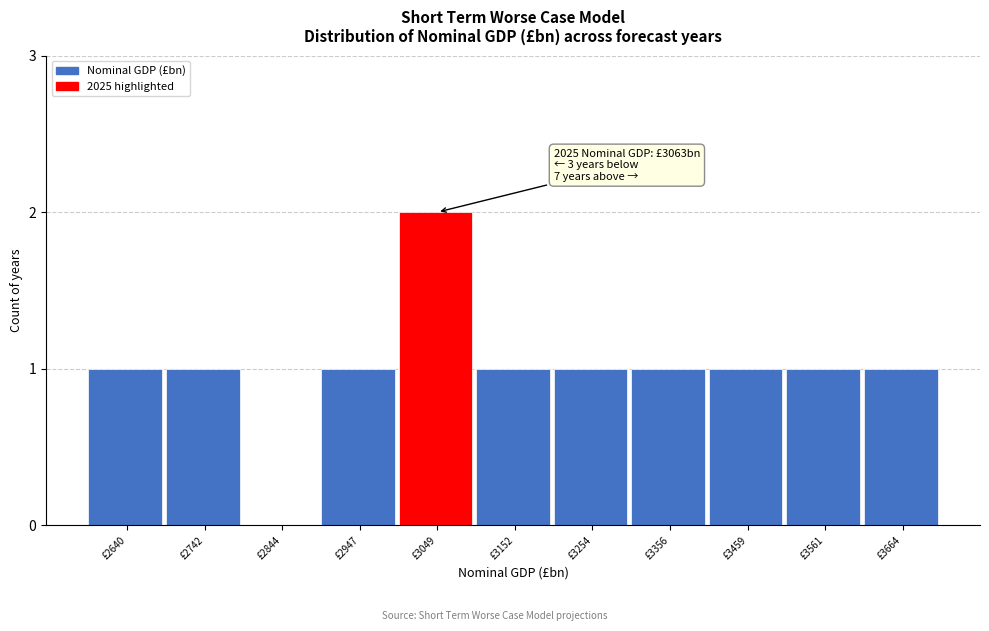

Reading left to right, what are all the values shown in this chart?

£2640=1	£2742=1	£2844=0	£2947=1	£3049=2	£3152=1	£3254=1	£3356=1	£3459=1	£3561=1	£3664=1